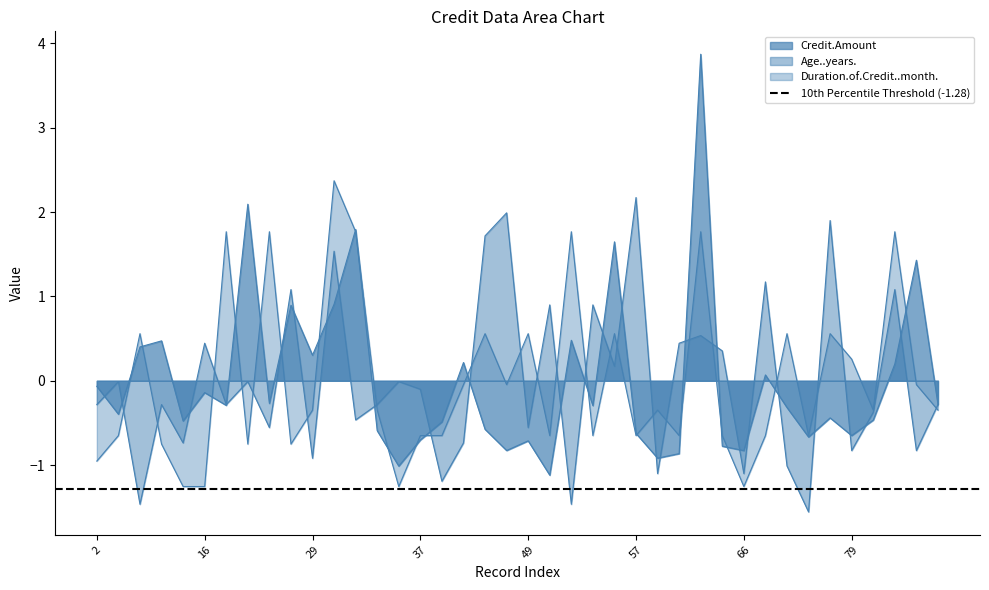

Where is the first local minimum for Age..years.?

10